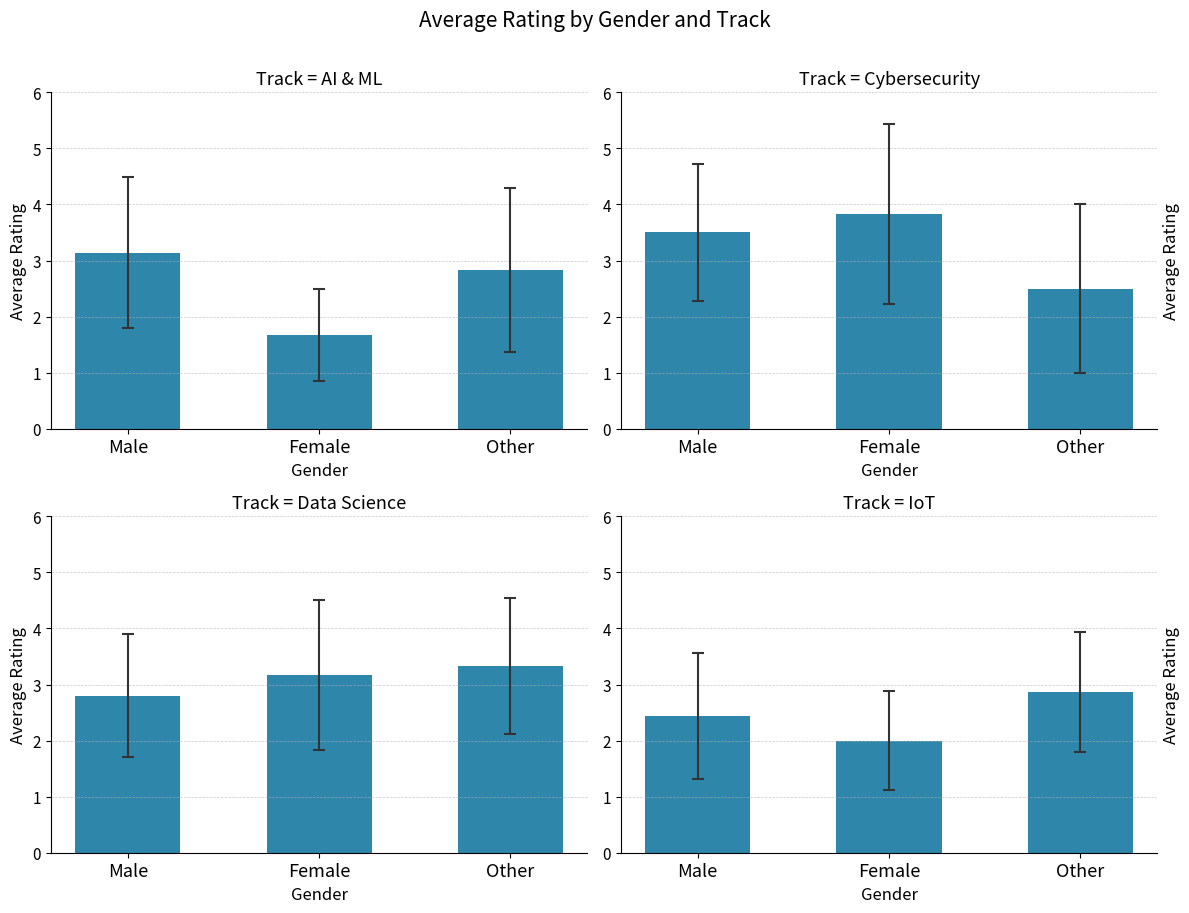

Does the chart contain any negative values?

No